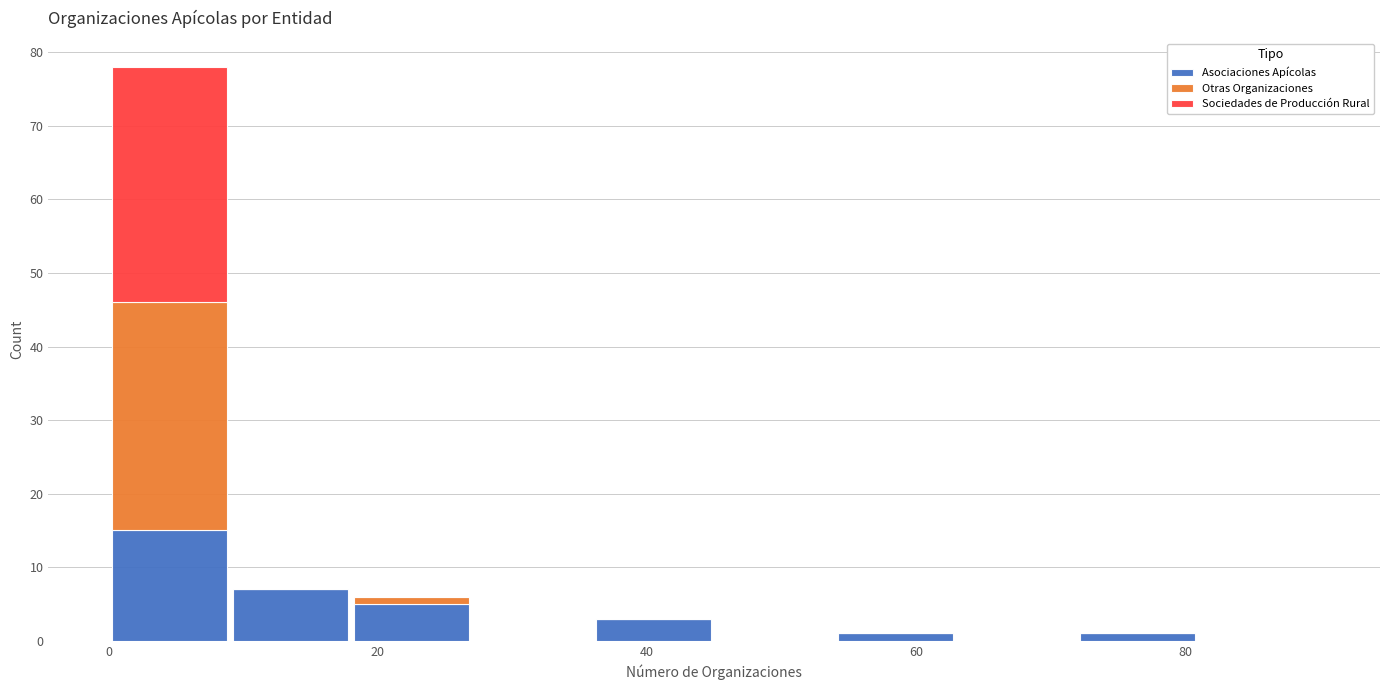

Which range on the x-axis has the tallest stacked bar (by total height)?

0 to 9